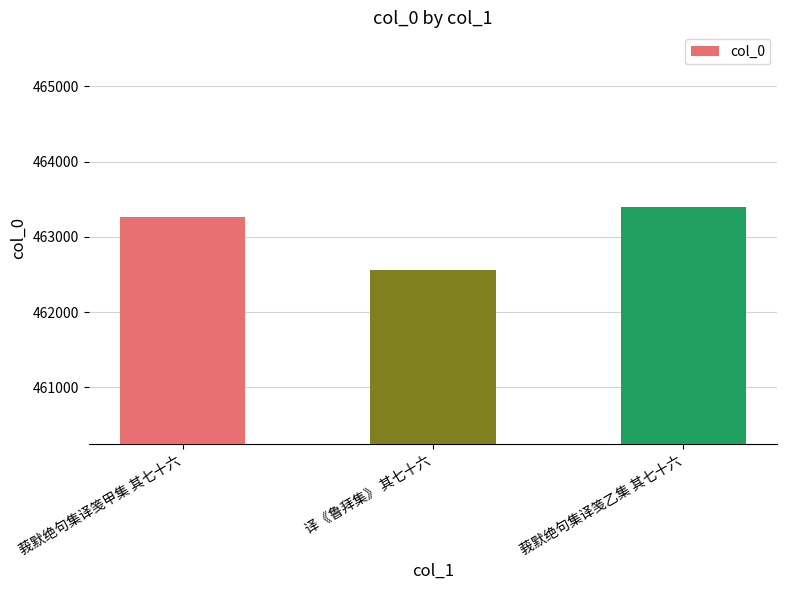

Which label corresponds to the smallest value in the chart?

译《鲁拜集》 其七十六